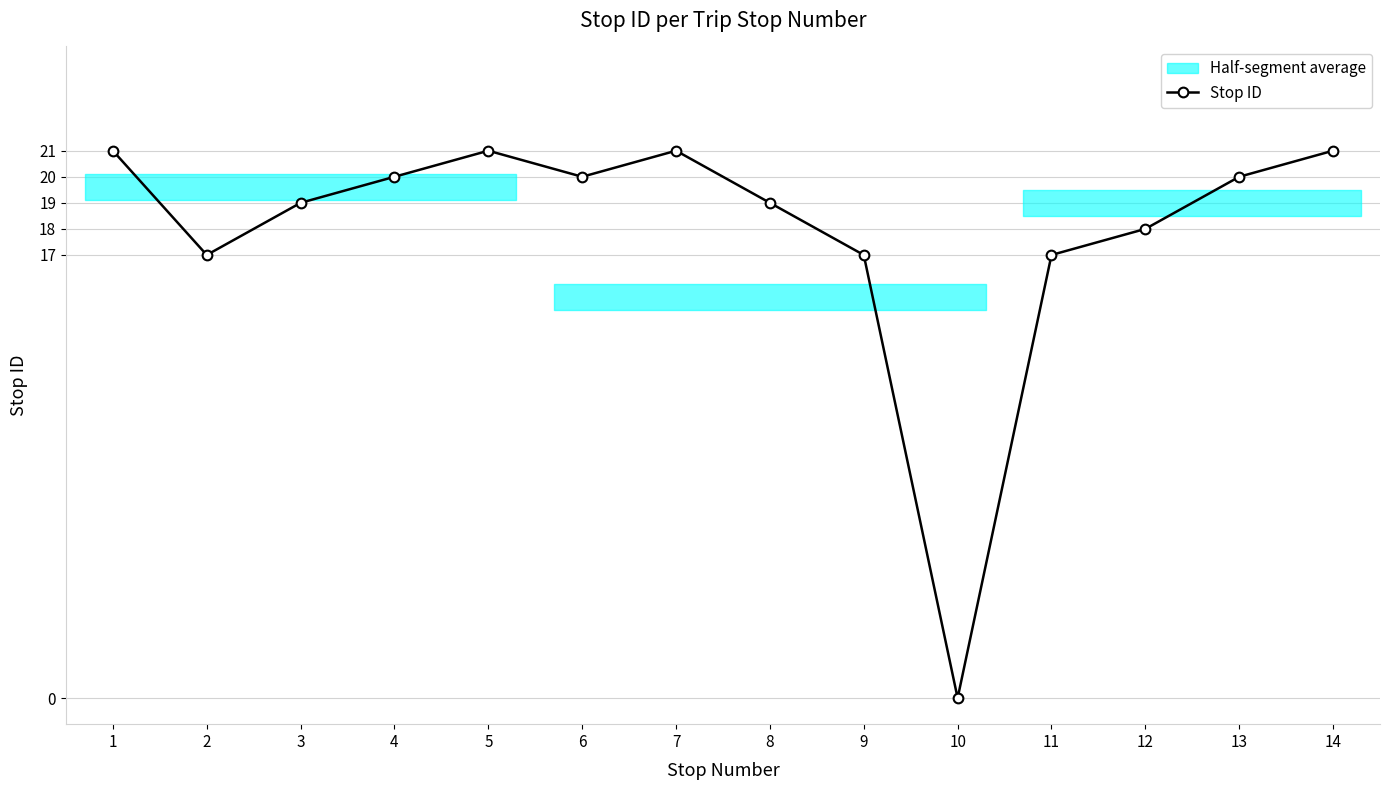

How many values exceed 20?

4